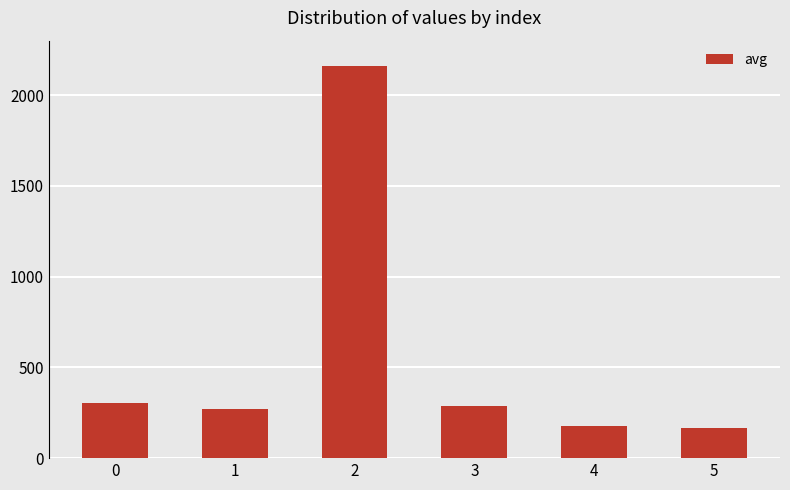

What is the maximum value shown in the chart?

2162.0